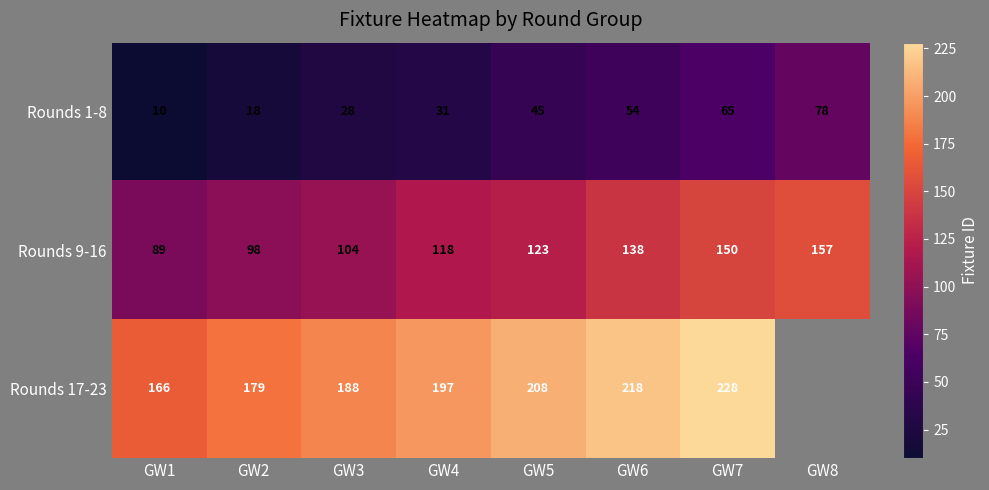

Rank the categories by Rounds 1-8 value from highest to lowest.

GW8, GW7, GW6, GW5, GW4, GW3, GW2, GW1